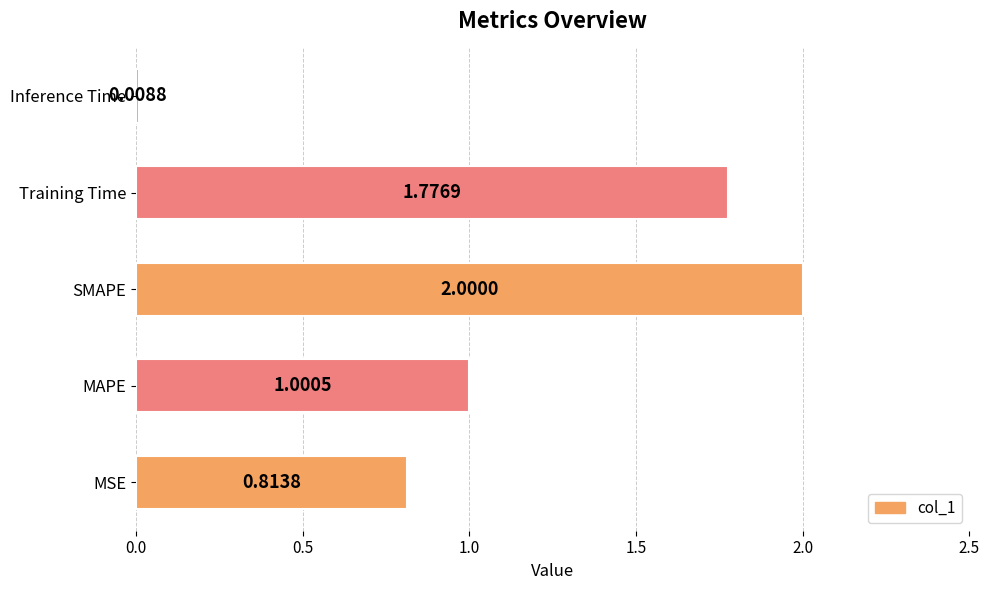

Are the bars grouped side by side (vs. stacked)?

No